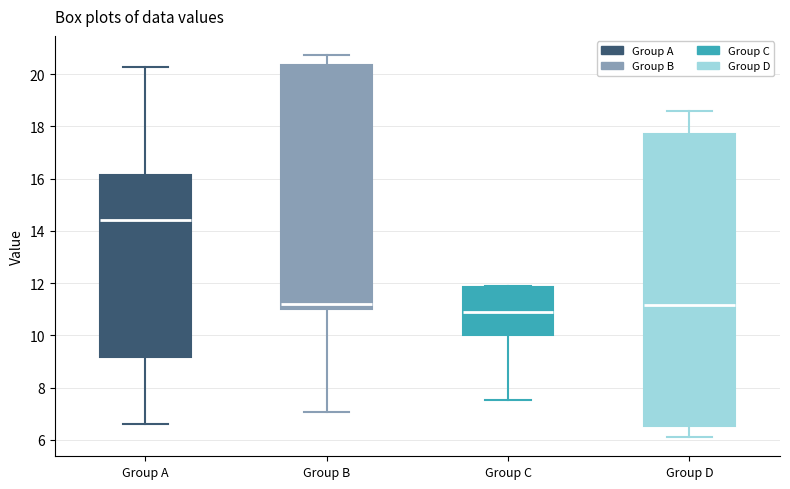

Reading left to right, transcribe this box plot: for each box, give where its median line is, the range the box spans, and where its two whiskers end, as read against the y-axis. The values are not printed on the chart, so give them approximately, as read against the axis.

Group A: median 14.4, box 9.2 to 16.2, whiskers 6.6 to 20.2
Group B: median 11.2, box 11.0 to 20.4, whiskers 7.0 to 20.8
Group C: median 11.0, box 10.0 to 11.8, whiskers 7.6 to 11.8
Group D: median 11.2, box 6.6 to 17.8, whiskers 6.2 to 18.6